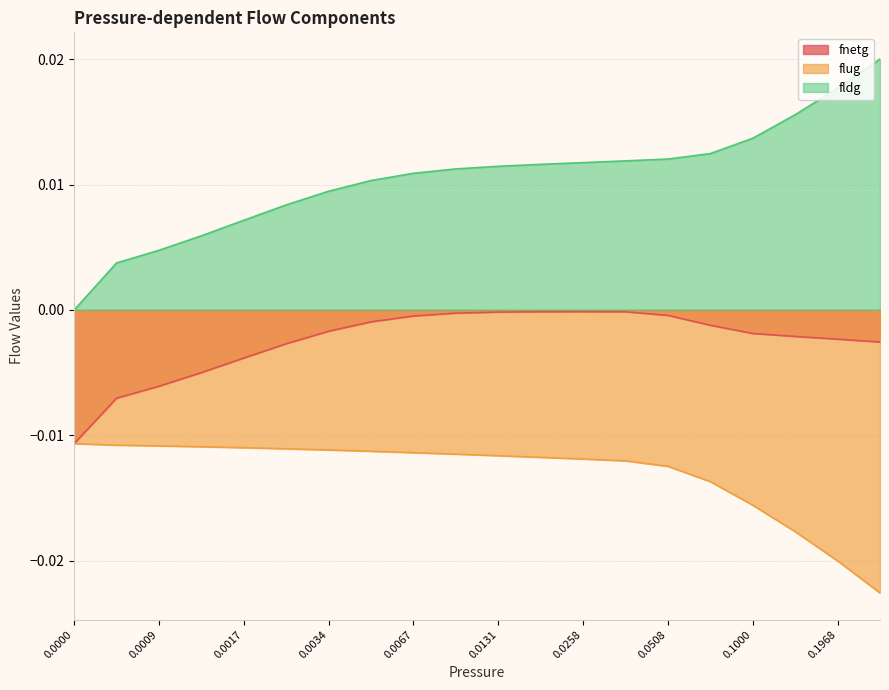

Rank the series by their average value, from lowest to highest.

flug, fnetg, fldg